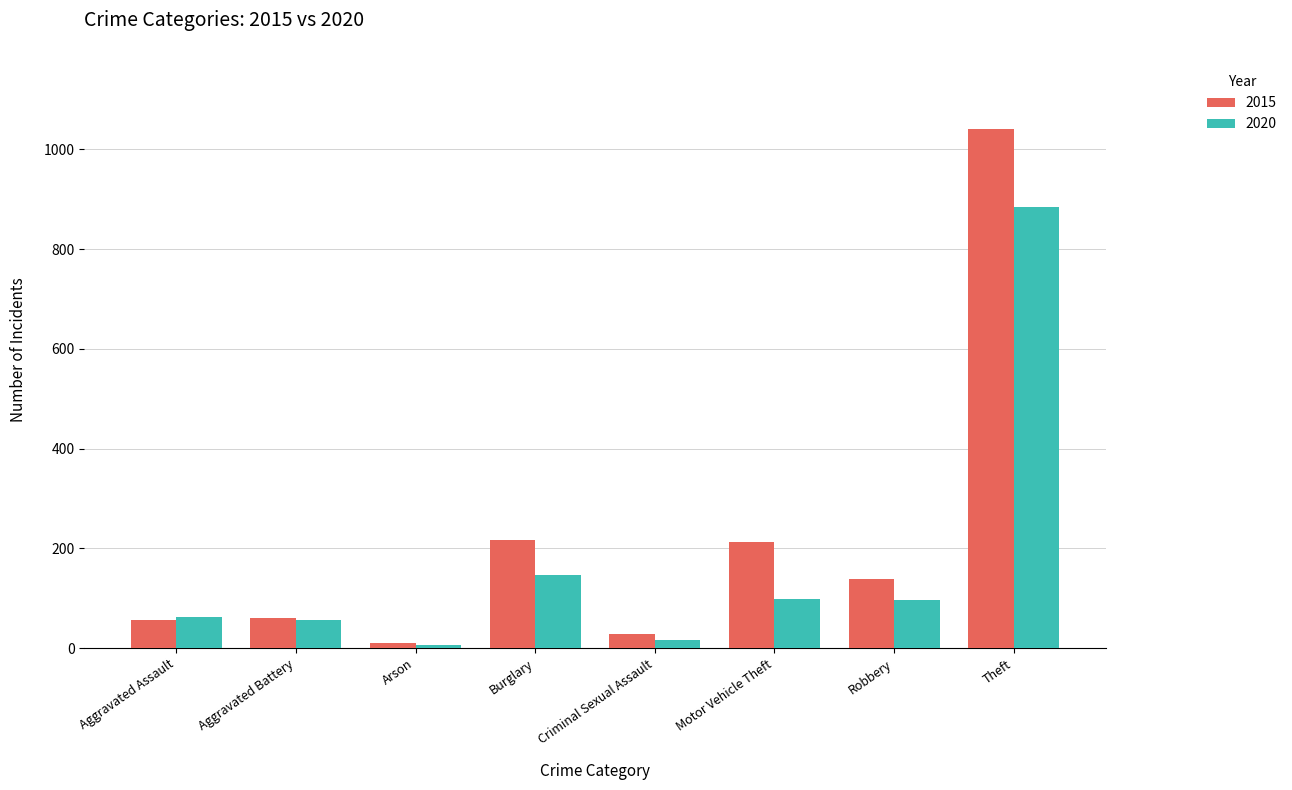

What position from the left is Motor Vehicle Theft?

6